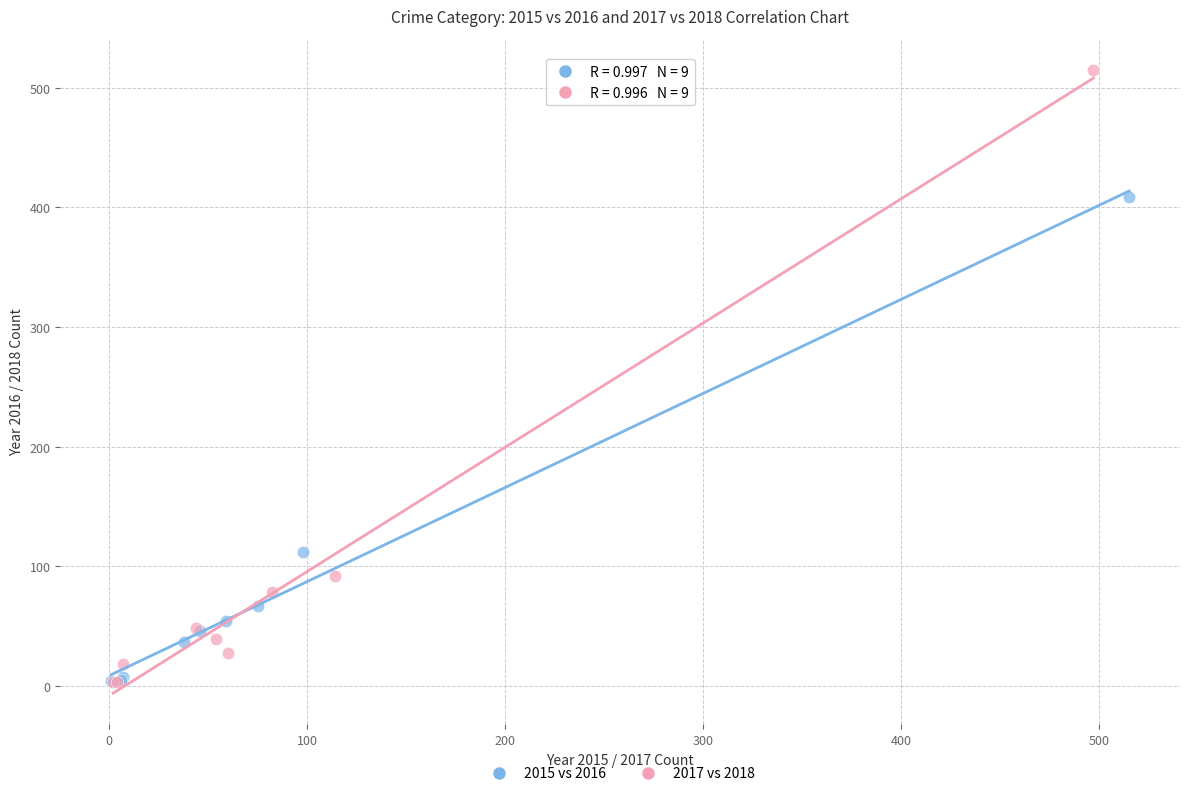

Which series has the widest spread of Y values?

2017 vs 2018